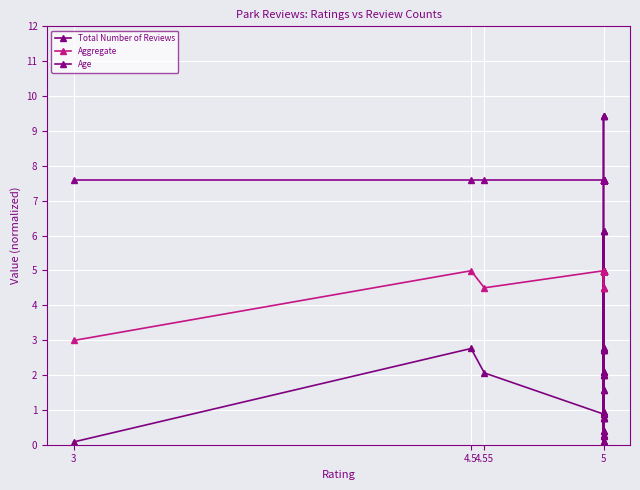

Between 16 and 28, which series saw the biggest shift?

Total Number of Reviews